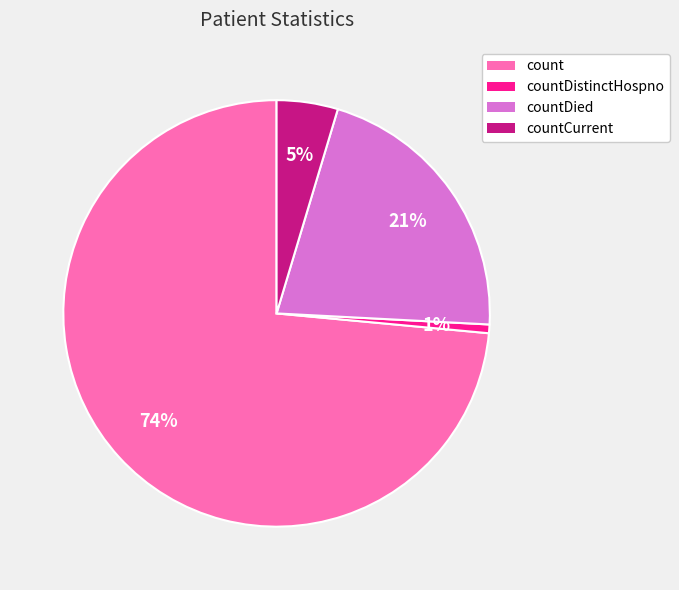

Rank the categories by value from highest to lowest.

count, countDied, countCurrent, countDistinctHospno